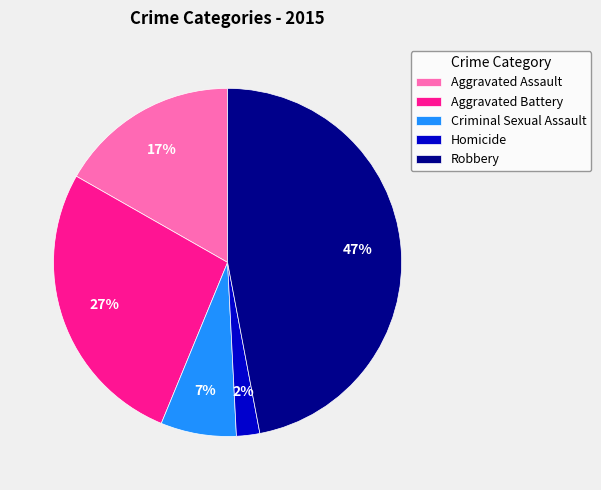

How many segments does this pie chart have?

5